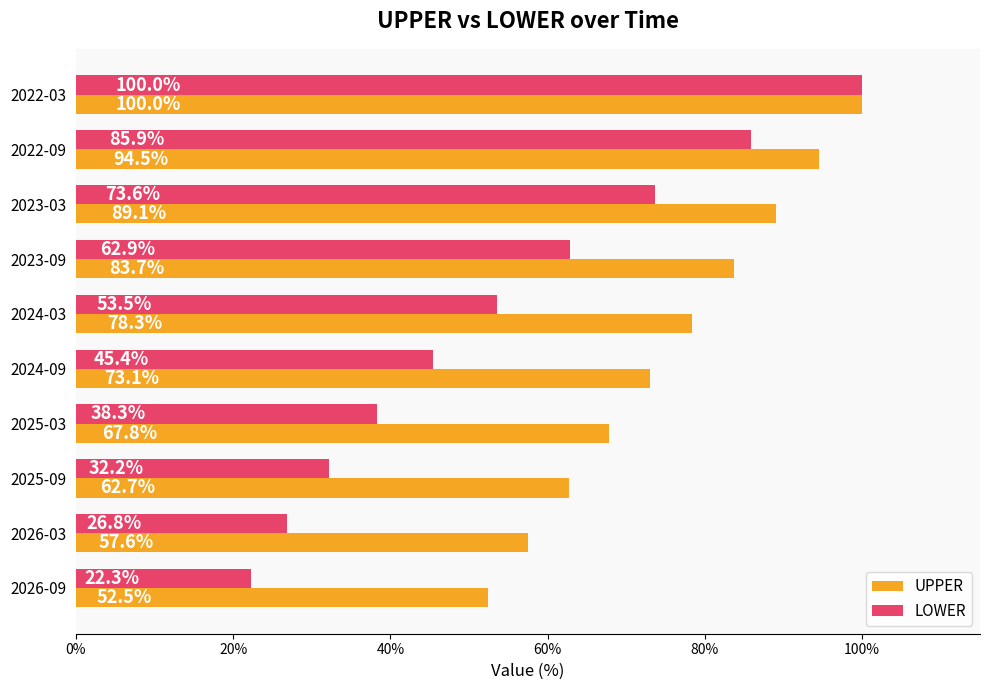

At how many categories does at least one series exceed 49?

10